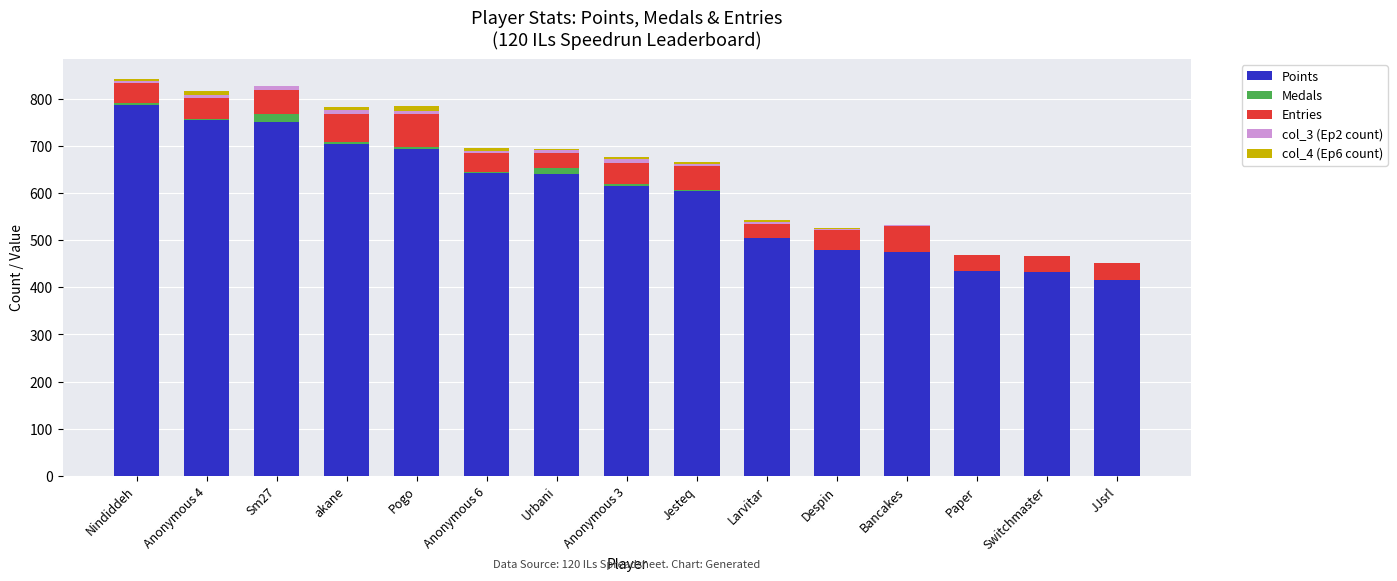

What is the maximum value for Points?

788